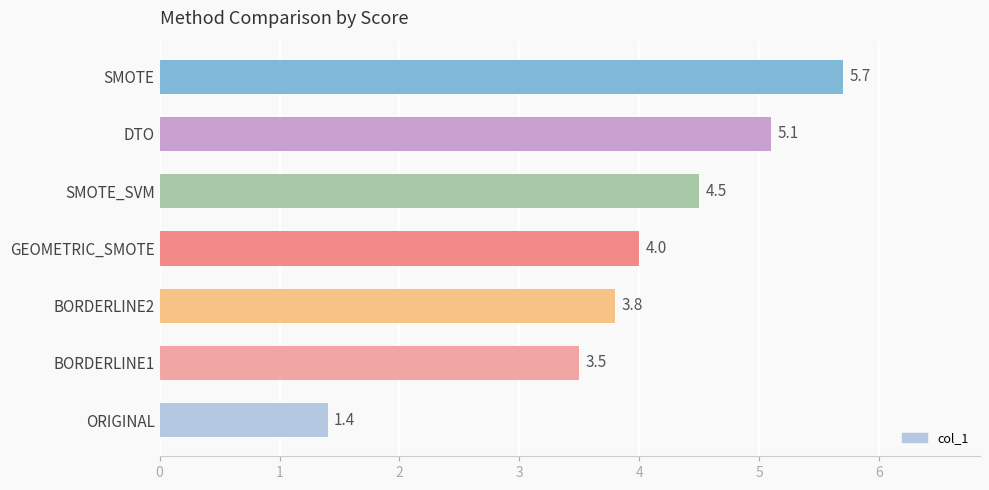

Rank the categories by value from highest to lowest.

SMOTE, DTO, SMOTE_SVM, GEOMETRIC_SMOTE, BORDERLINE2, BORDERLINE1, ORIGINAL